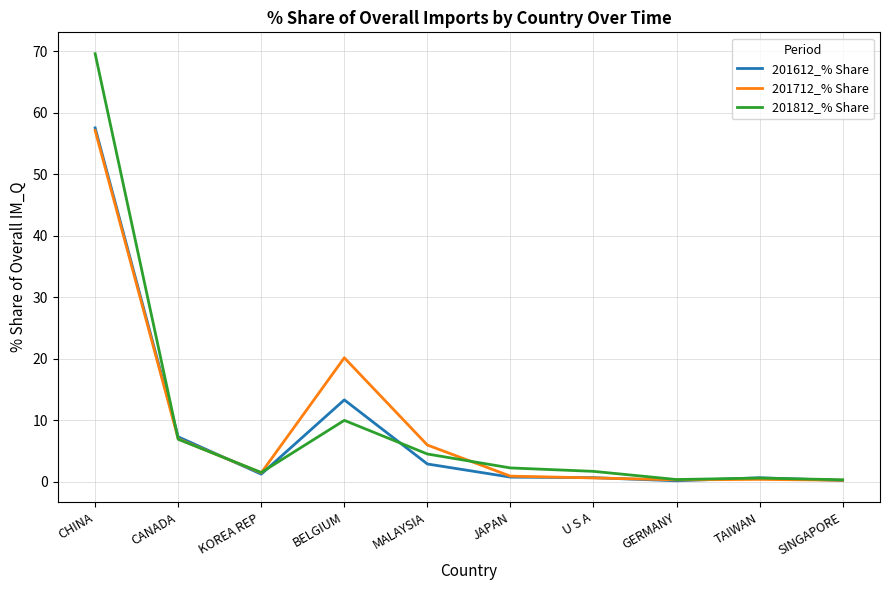

What is the difference between the highest and lowest values at MALAYSIA?

3.1